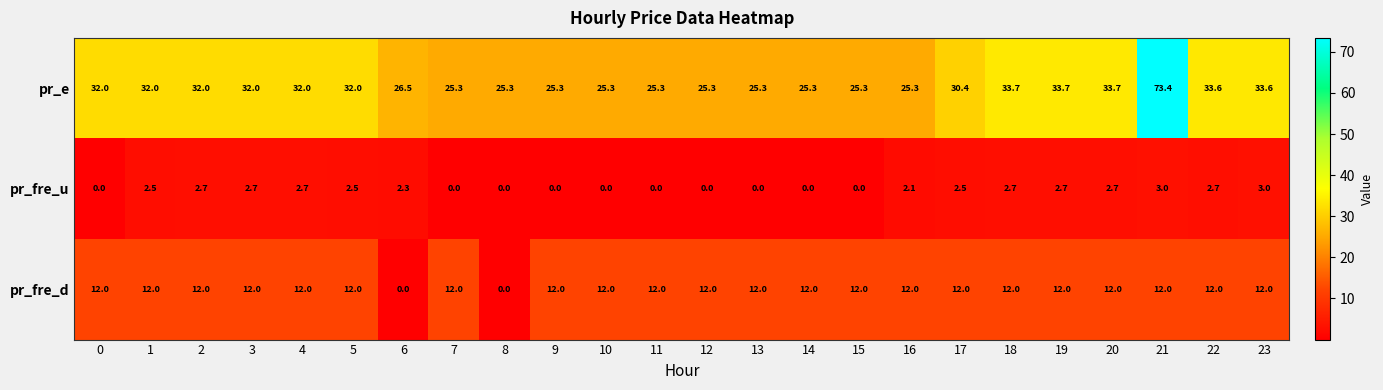

Between 14 and 18, which series saw the biggest shift?

pr_e